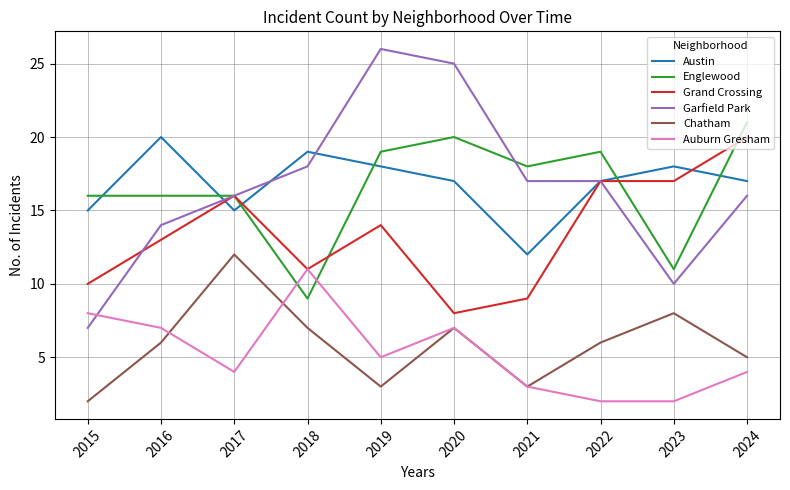

What is the smallest value displayed?

2